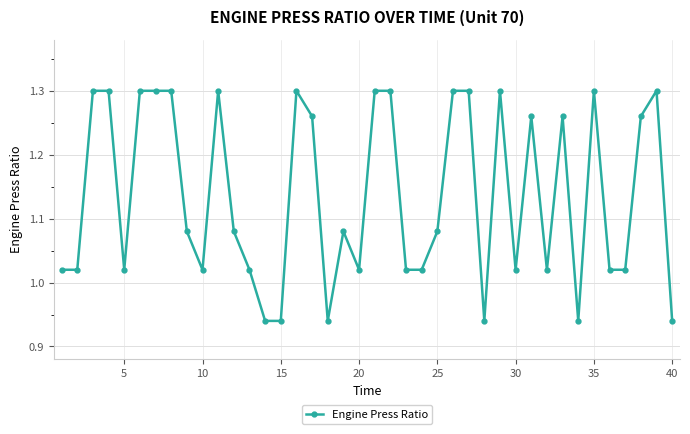

What is the sum of all values?

45.4